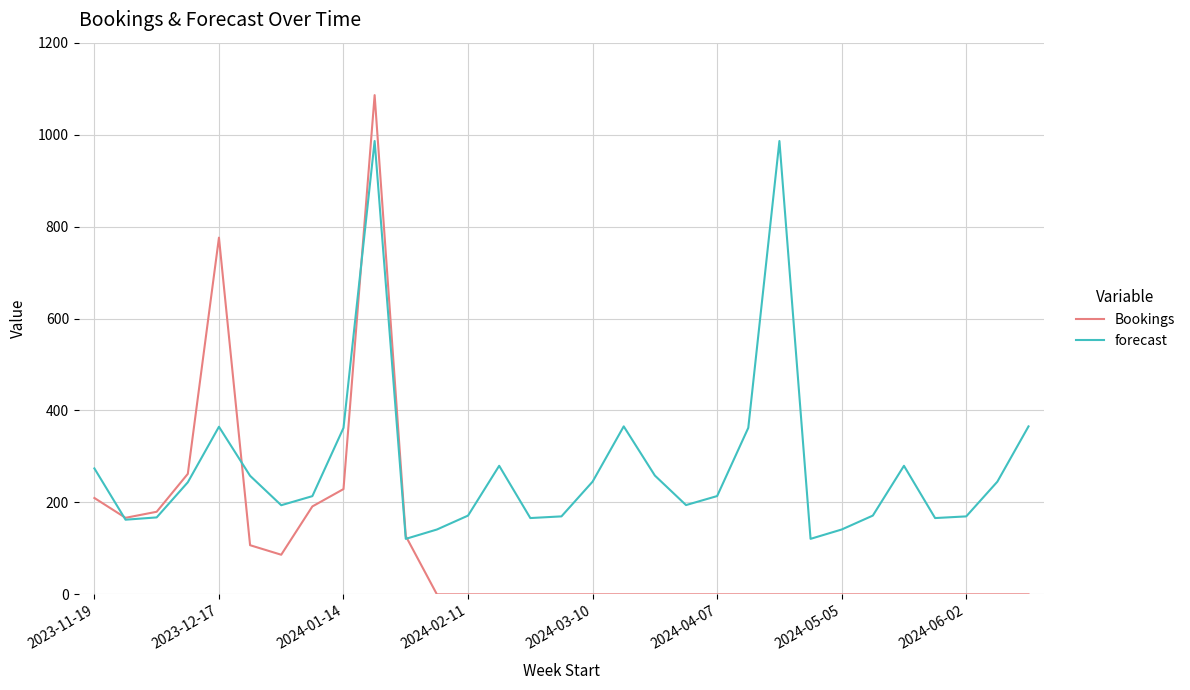

How many intersections are there between forecast and Bookings?

4